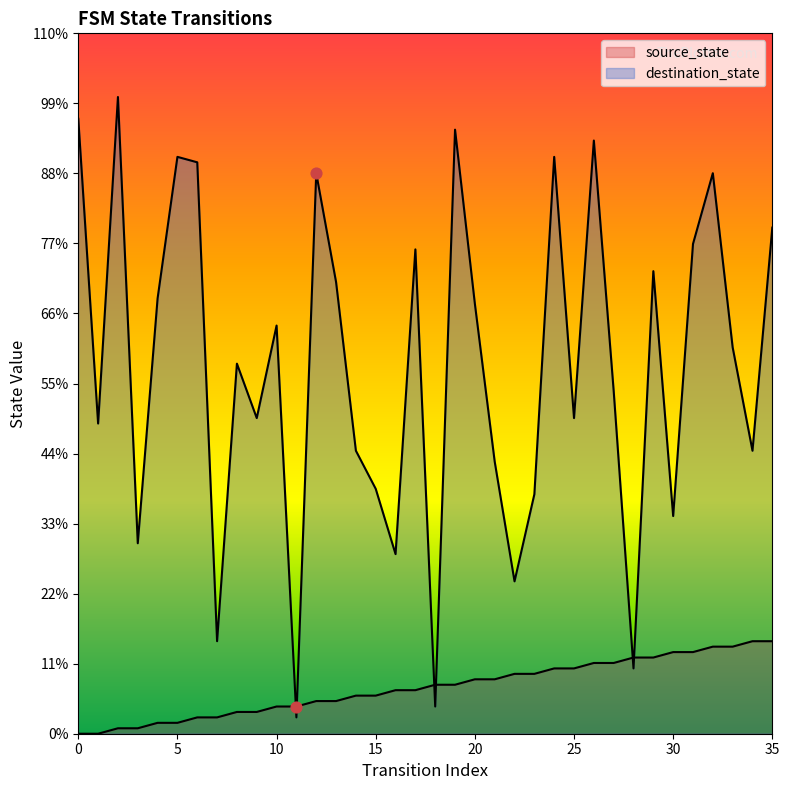

What is the total value across all series at 34?

69